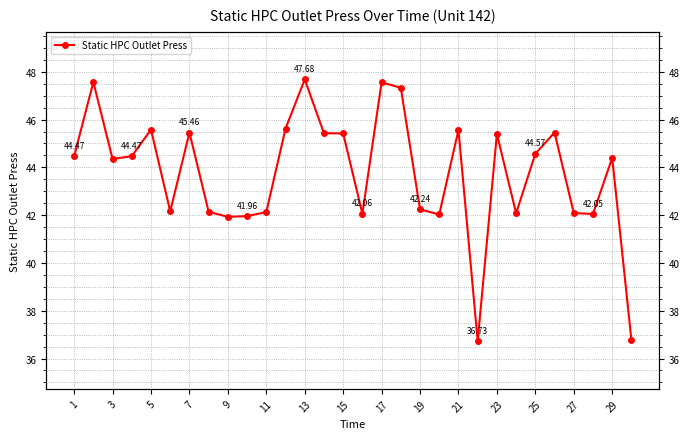

What is the difference between the maximum and minimum values?

11.0